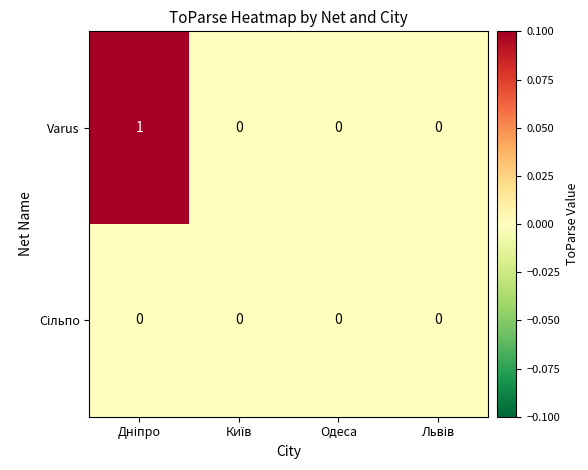

Which series has the largest range (max minus min)?

Varus